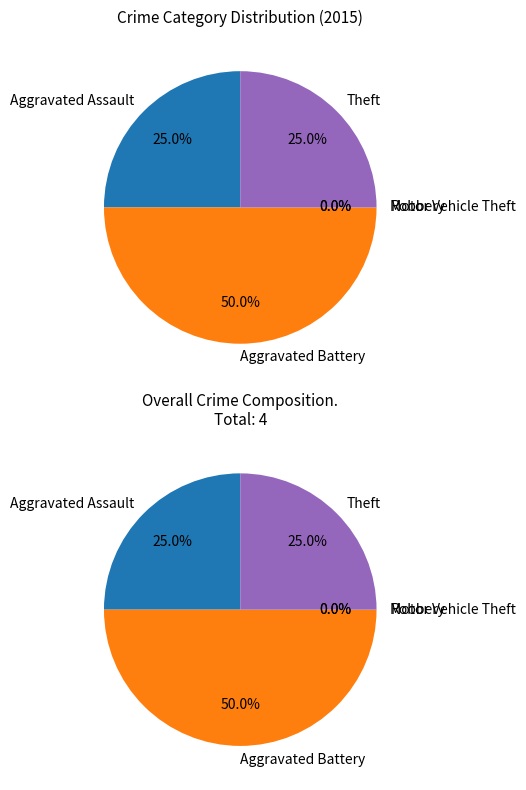

To the nearest percent, what is the difference between the largest and smallest slice percentages?

50%